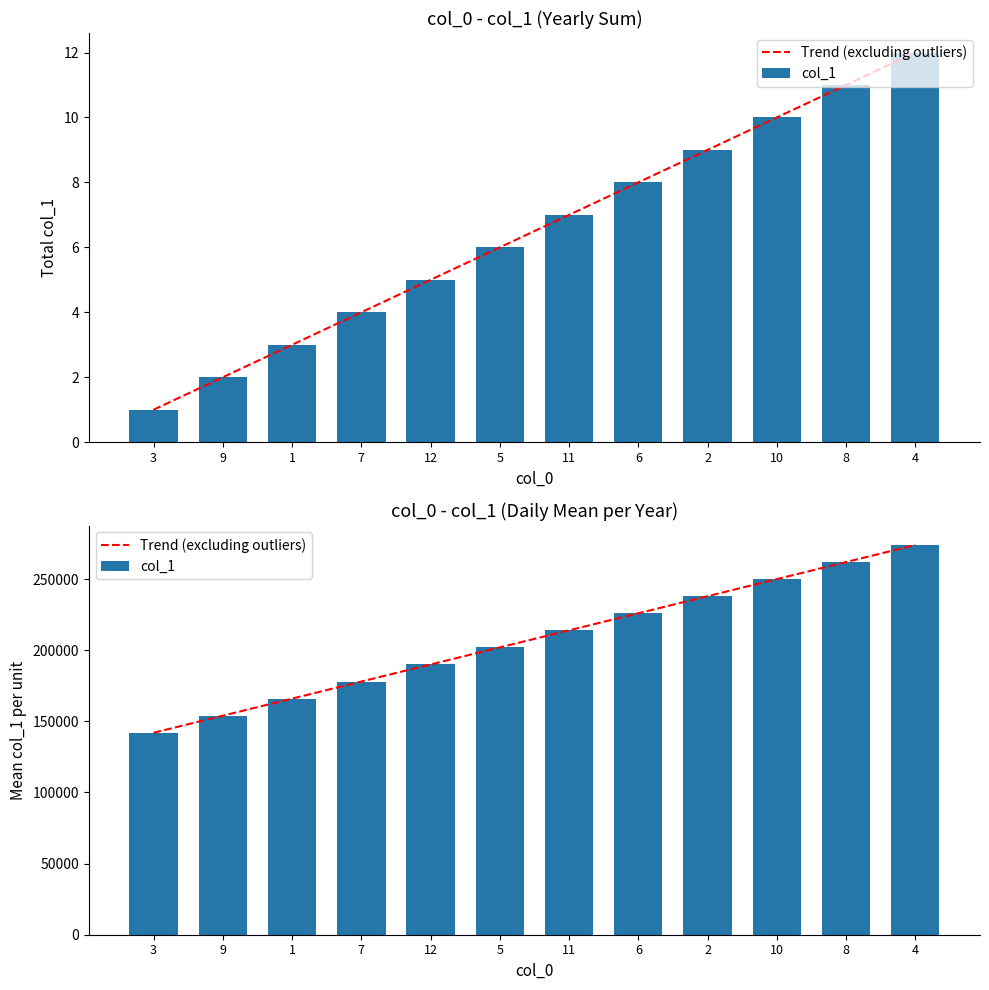

Reading left to right, extract all data points from this chart.

3=1	9=2	1=3	7=4	12=5	5=6	11=7	6=8	2=9	10=10	8=11	4=12